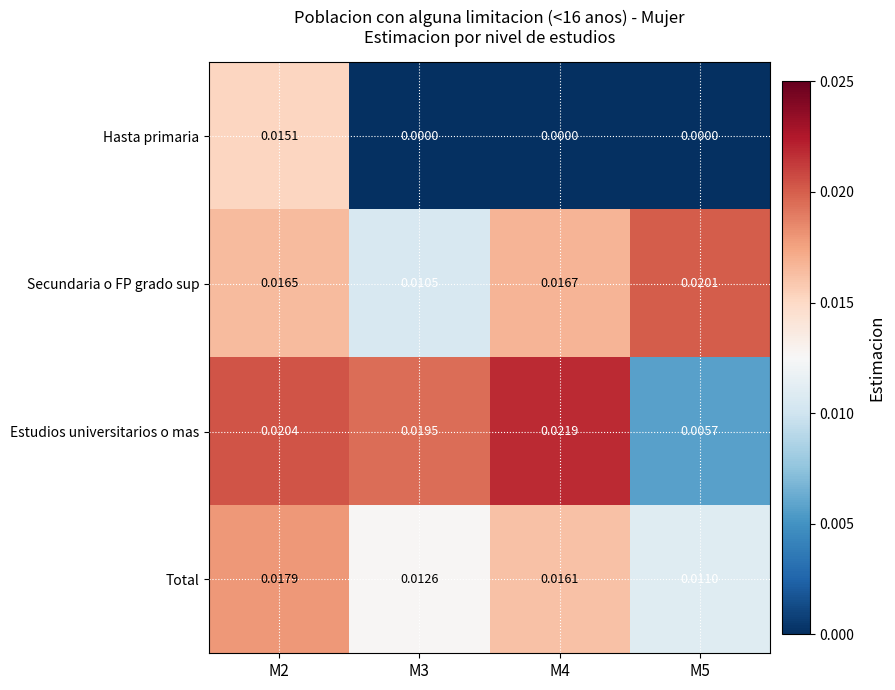

List the series in order of their peak value, highest first.

Estudios universitarios o mas, Secundaria o FP grado sup, Total, Hasta primaria